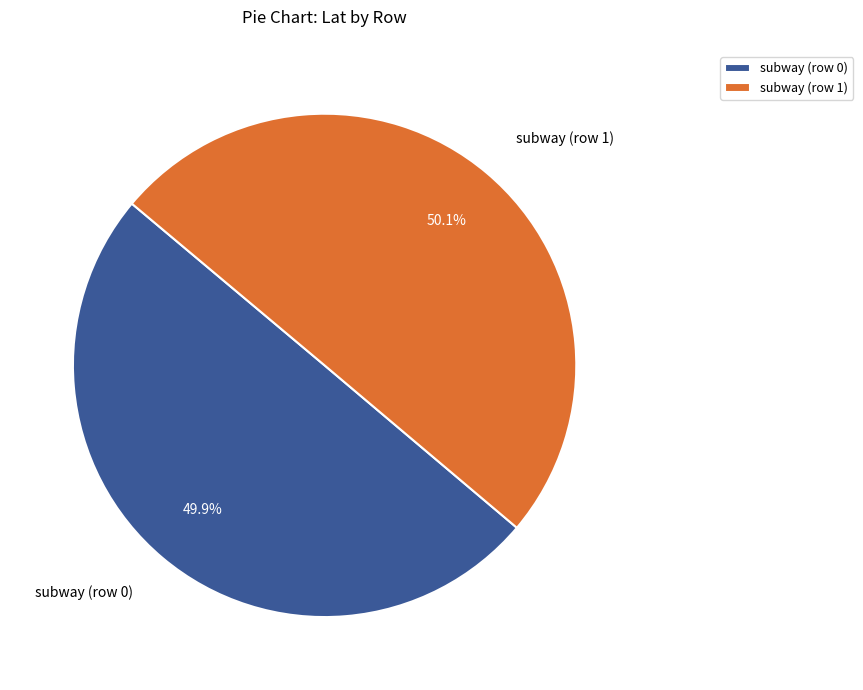

To the nearest percent, what percentage of the pie is subway (row 0)?

50%